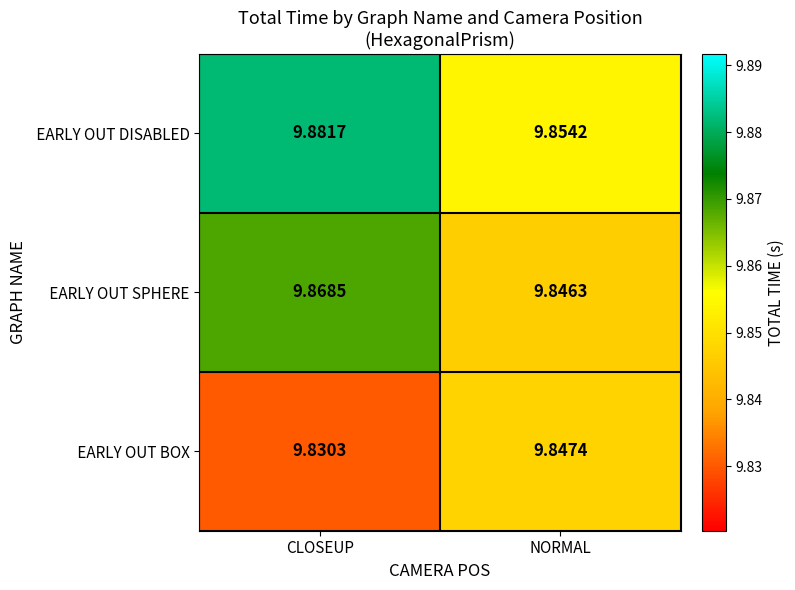

At which category is the sum across all series the highest?

CLOSEUP